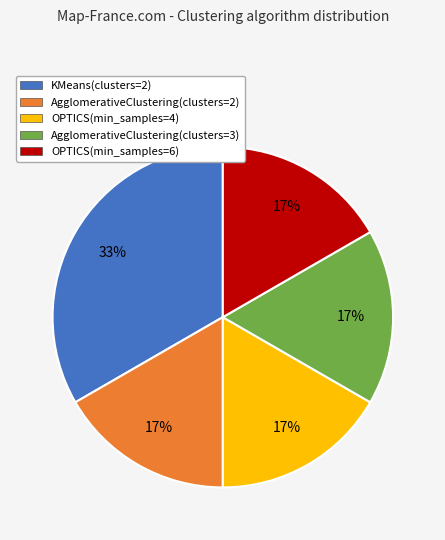

Between KMeans(clusters=2) and AgglomerativeClustering(clusters=2), which is larger?

KMeans(clusters=2)